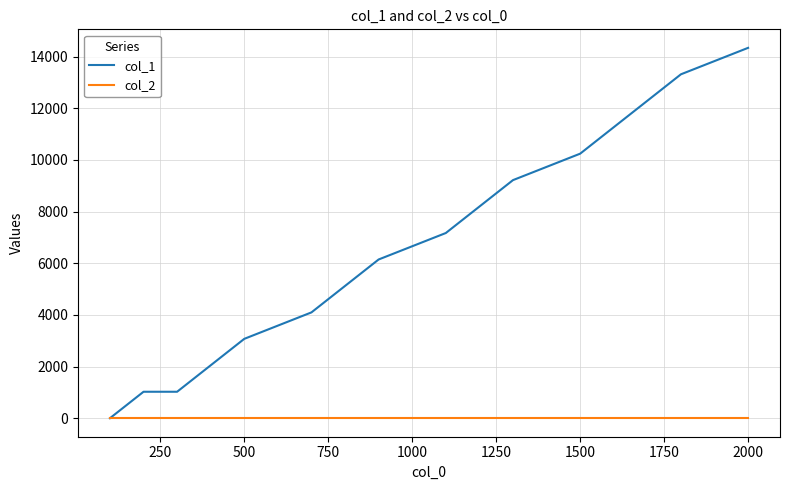

Reading left to right, extract all data points from this chart.

col_1: 0	1024	1024	2048	3072	3584	4096	5120	6144	6656	7168	8192	9216	9728	10240	11264	12288	13312	13824	14336
col_2: 0	0	0	0	0	0	0	0	0	0	0	0	0	0	0	0	0	0	0	0